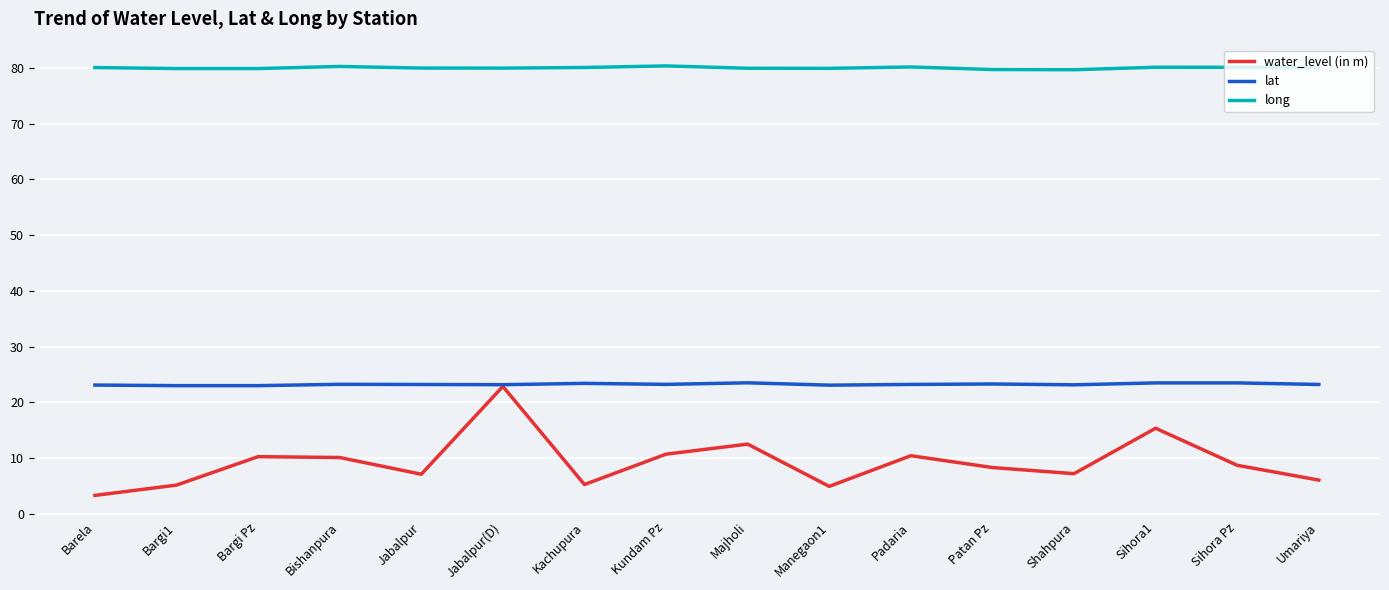

Between Patan Pz and Sihora1, which series saw the biggest shift?

water_level (in m)